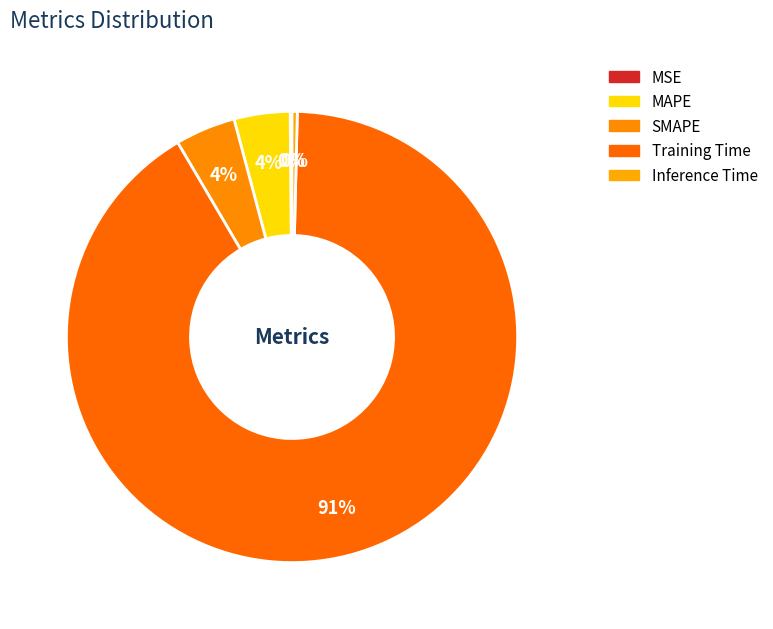

To the nearest percent, what is the average slice percentage?

20%